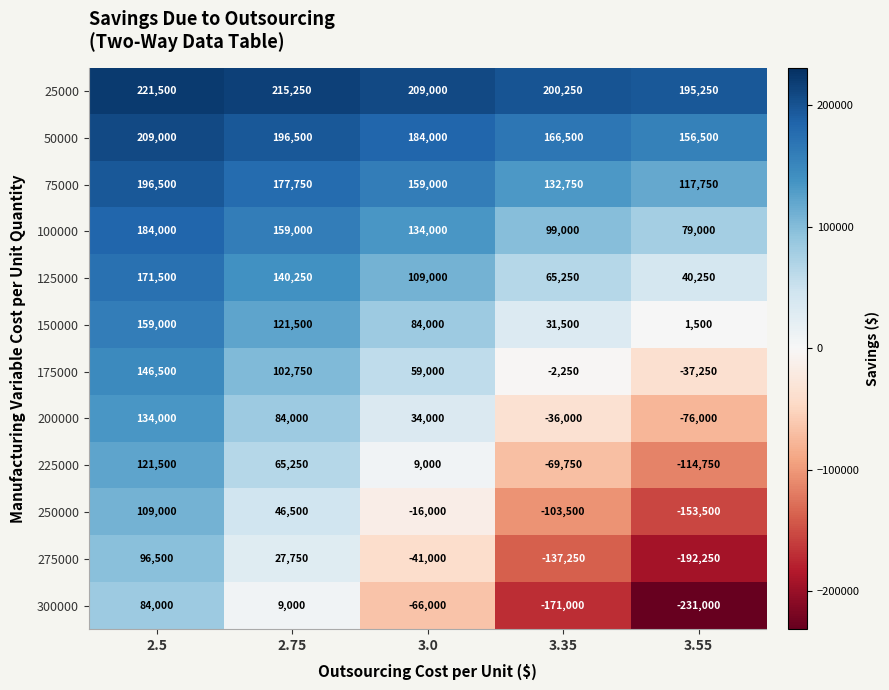

What is the smallest value displayed?

-231000